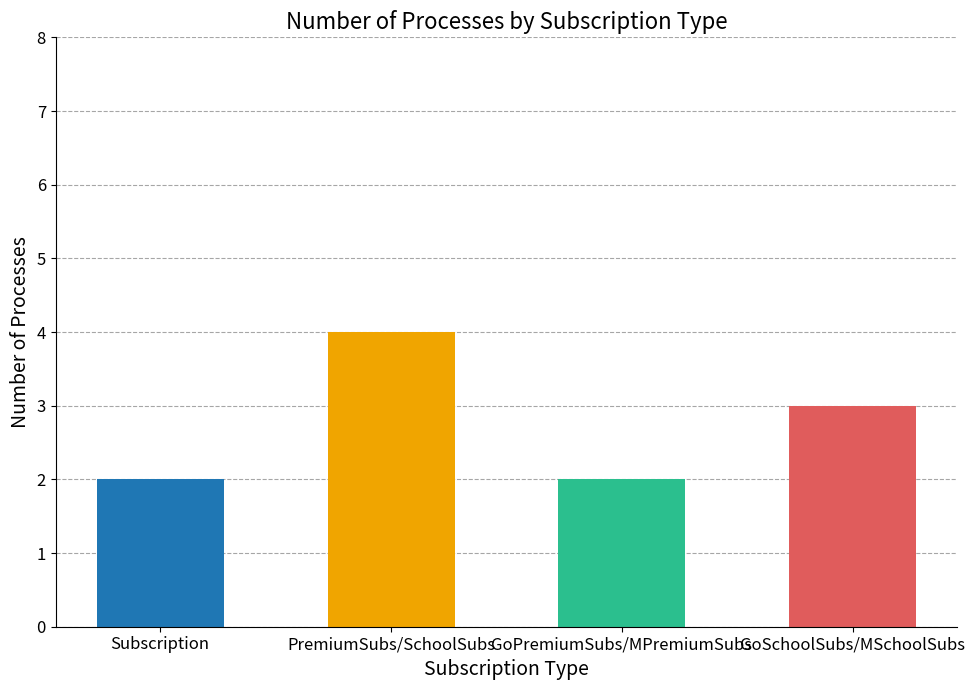

What is the label of the 3rd bar from the left?

GoPremiumSubs/MPremiumSubs